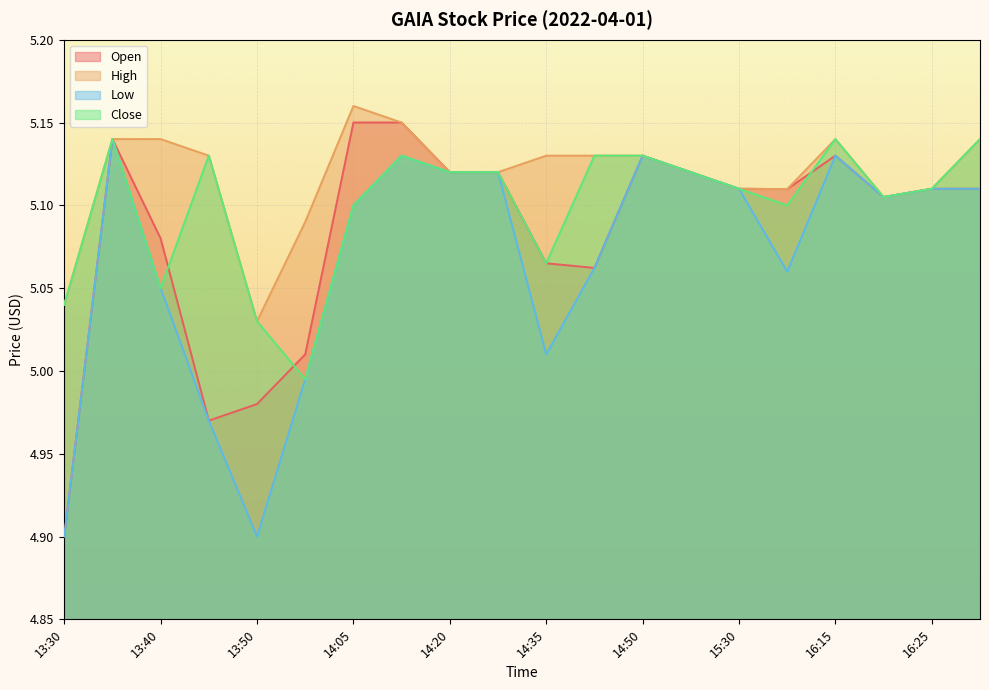

True or false: open has more than 2 points higher than both neighbors.

True